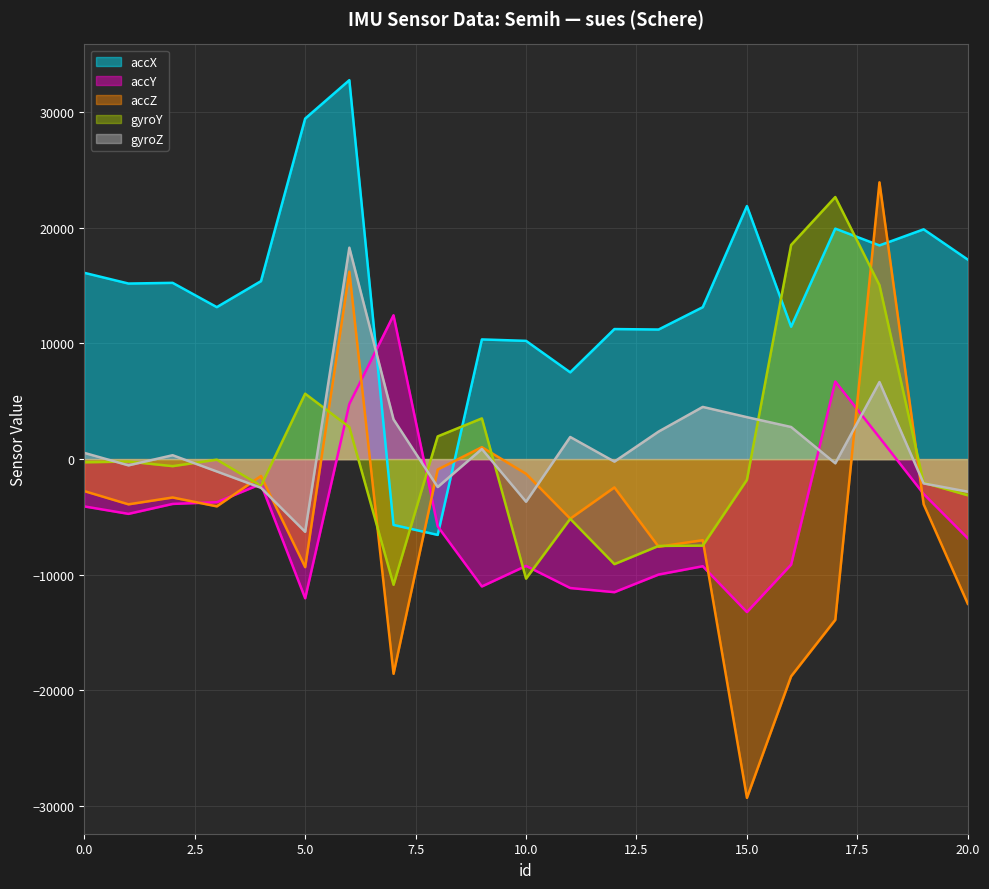

Between 9 and 18, which series saw the biggest shift?

accZ